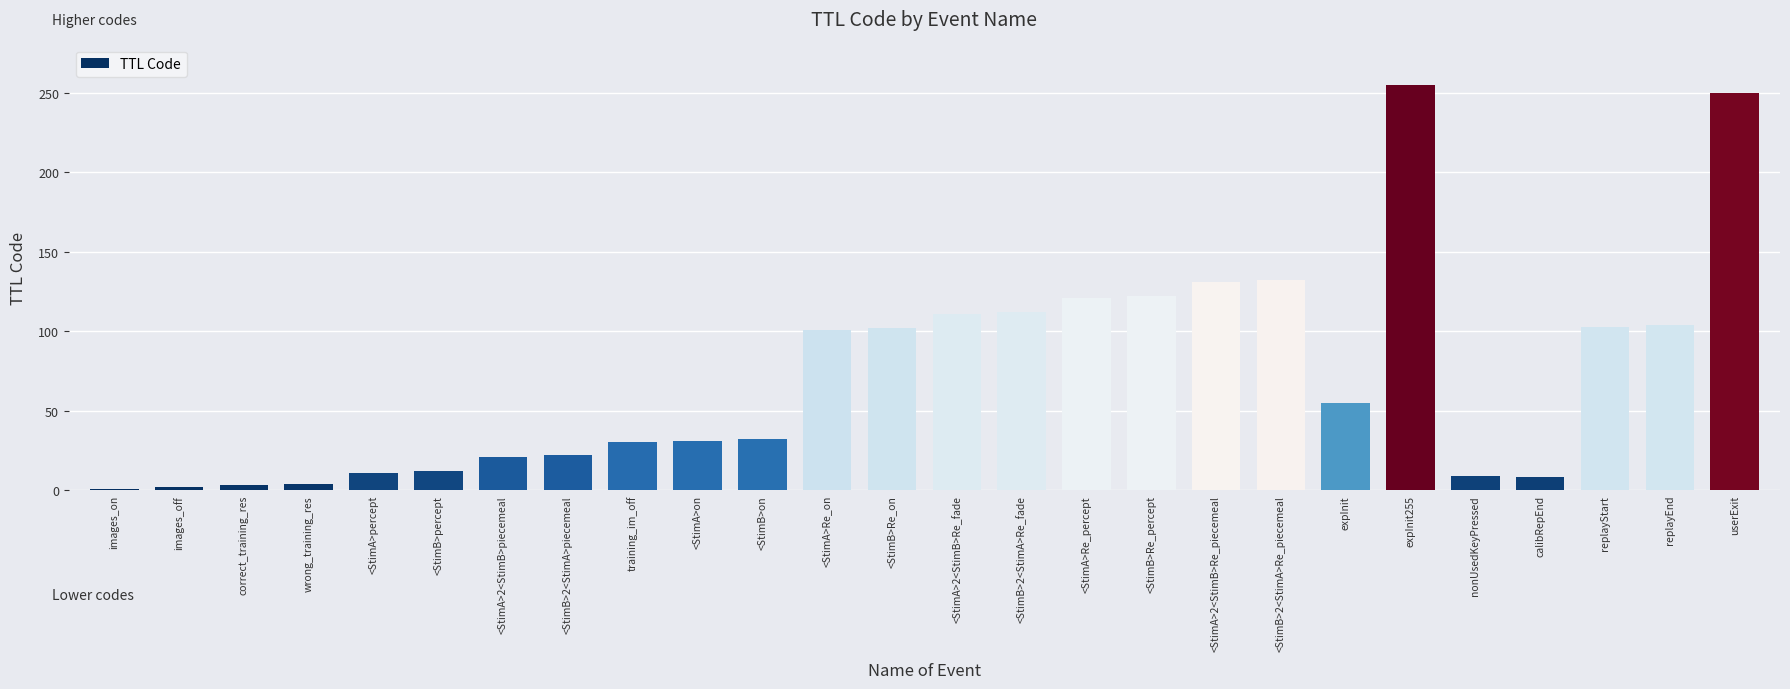

Where does the data first go above 55?

<StimA>Re_on